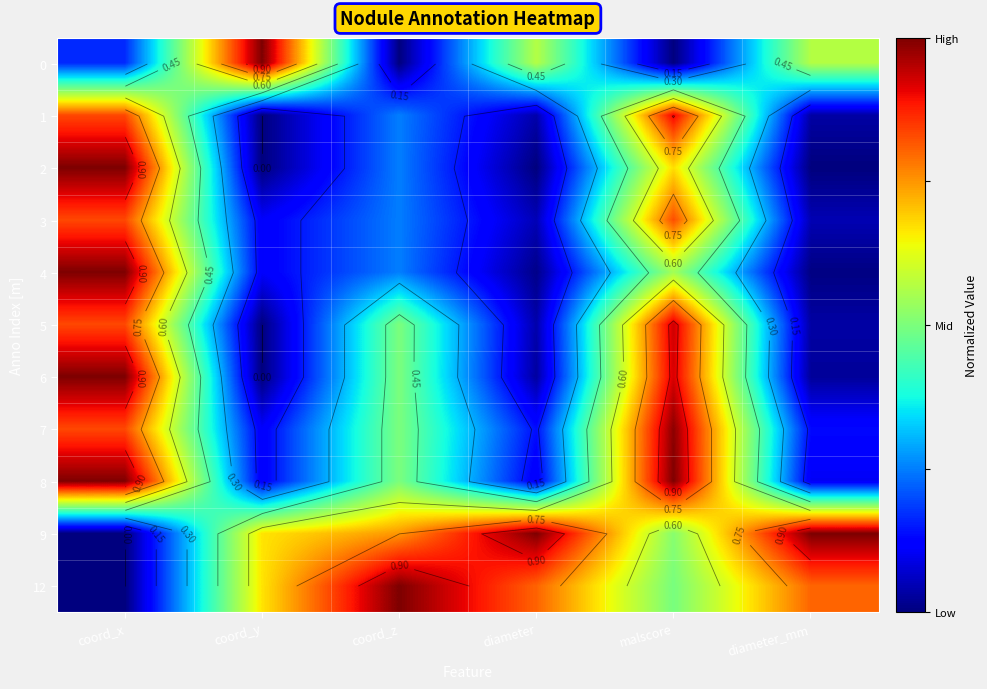

At coord_x, list the series in order from smallest to largest.

9, 12, 0, 1, 3, 5, 7, 2, 4, 6, 8